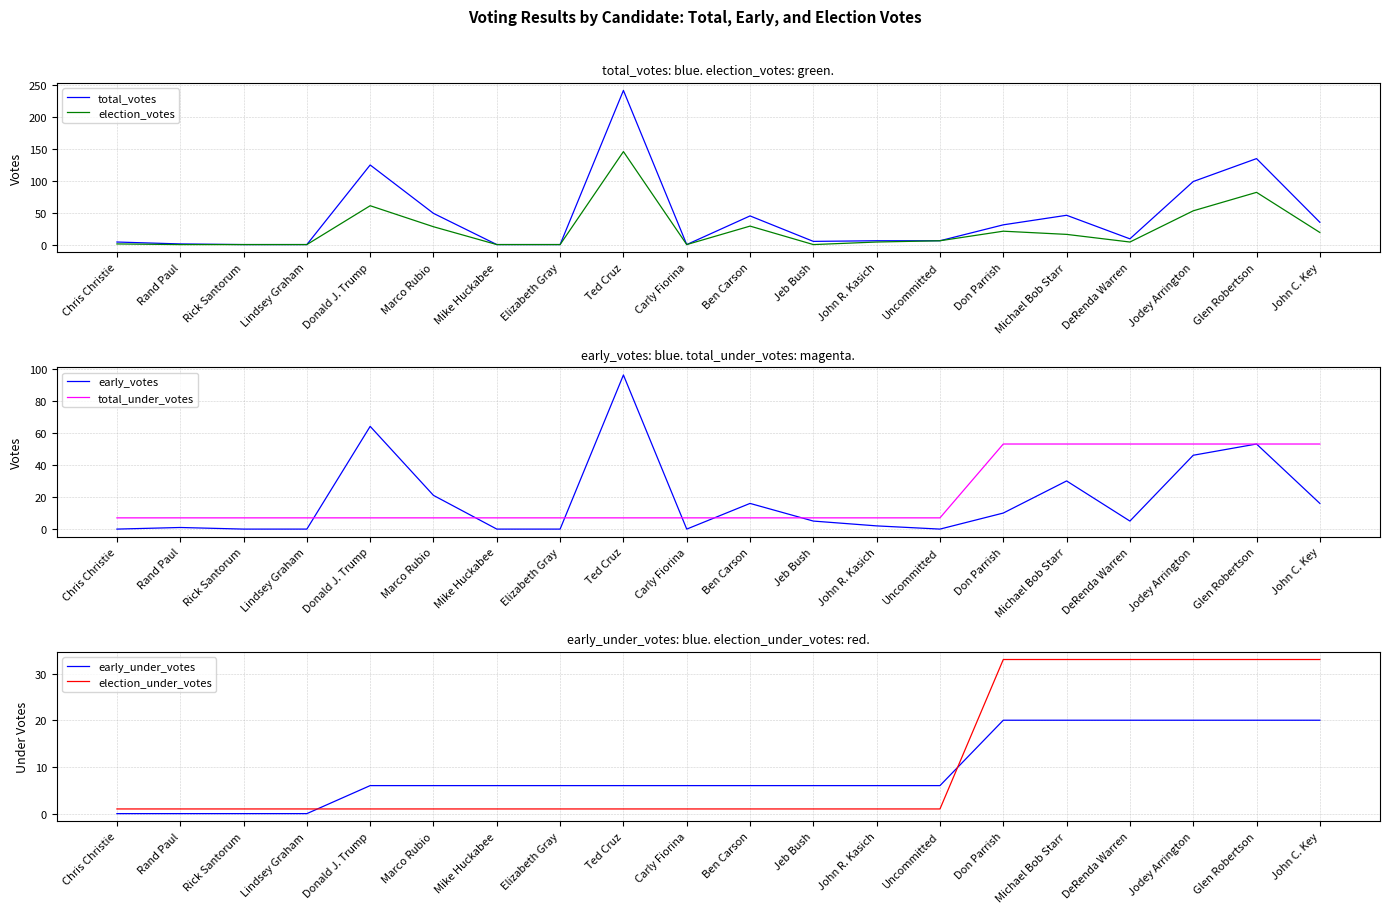

Which series changed the most between Rick Santorum and Mike Huckabee?

early_under_votes